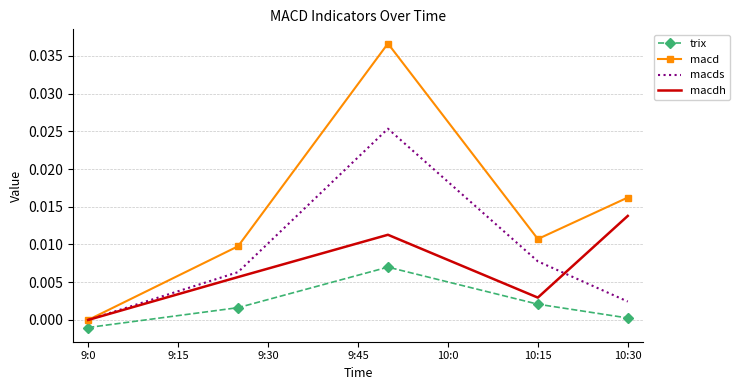

Which series has the largest total across all categories?

macd